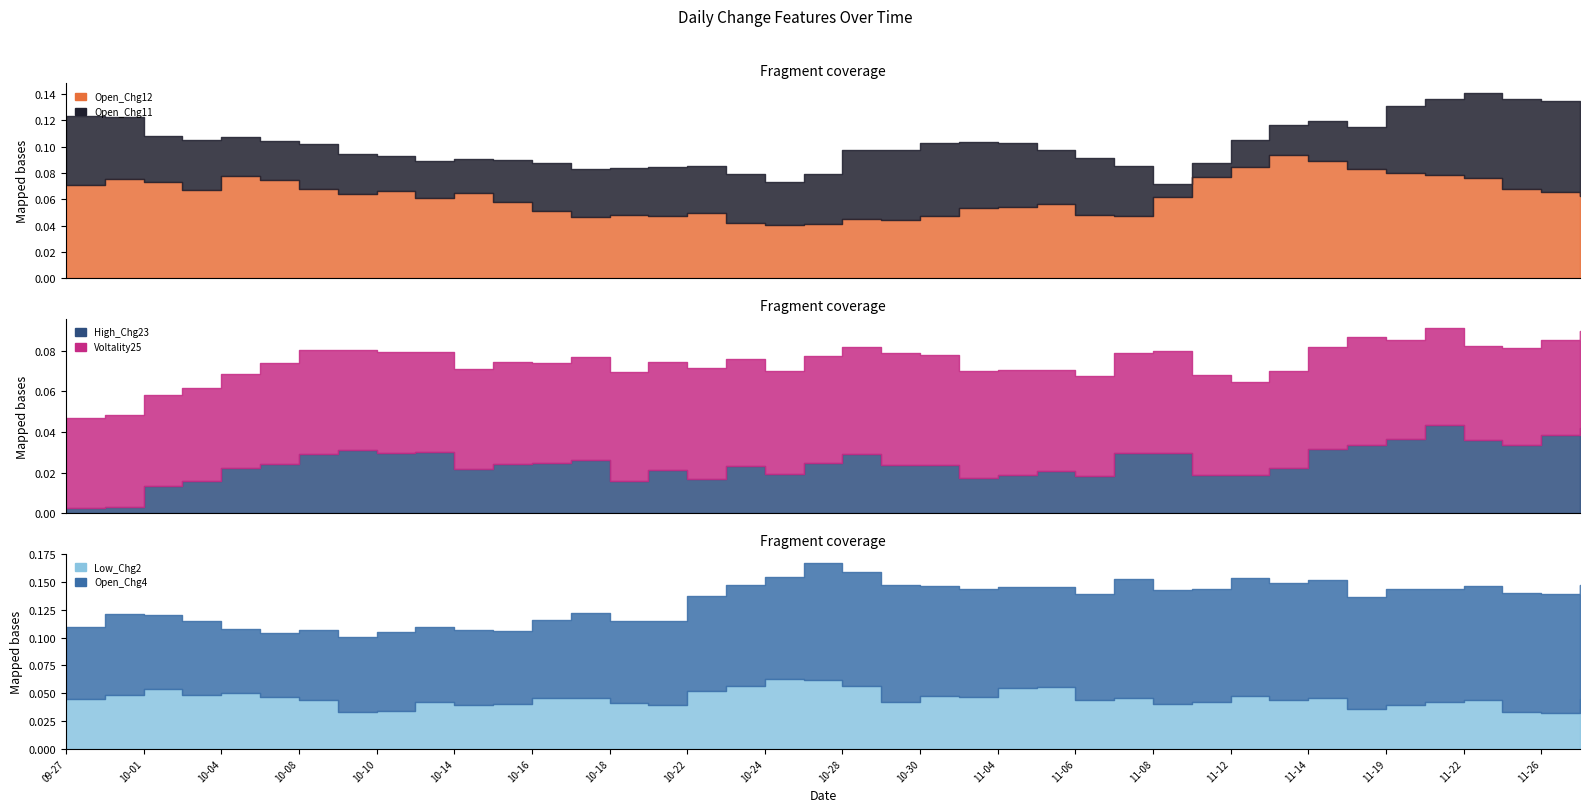

Reading left to right, transcribe all the data shown in this chart.

Open_Chg12: 2024-09-27=0.1	2024-09-30=0.1	2024-10-01=0.1	2024-10-03=0.1	2024-10-04=0.1	2024-10-07=0.1	2024-10-08=0.1	2024-10-09=0.1	2024-10-10=0.1	2024-10-11=0.1	2024-10-14=0.1	2024-10-15=0.1	2024-10-16=0.1	2024-10-17=0.0	2024-10-18=0.0	2024-10-21=0.0	2024-10-22=0.0	2024-10-23=0.0	2024-10-24=0.0	2024-10-25=0.0	2024-10-28=0.0	2024-10-29=0.0	2024-10-30=0.0	2024-10-31=0.1	2024-11-04=0.1	2024-11-05=0.1	2024-11-06=0.0	2024-11-07=0.0	2024-11-08=0.1	2024-11-11=0.1	2024-11-12=0.1	2024-11-13=0.1	2024-11-14=0.1	2024-11-18=0.1	2024-11-19=0.1	2024-11-21=0.1	2024-11-22=0.1	2024-11-25=0.1	2024-11-26=0.1	2024-11-27=0.1
Open_Chg11: 2024-09-27=0.1	2024-09-30=0.0	2024-10-01=0.0	2024-10-03=0.0	2024-10-04=0.0	2024-10-07=0.0	2024-10-08=0.0	2024-10-09=0.0	2024-10-10=0.0	2024-10-11=0.0	2024-10-14=0.0	2024-10-15=0.0	2024-10-16=0.0	2024-10-17=0.0	2024-10-18=0.0	2024-10-21=0.0	2024-10-22=0.0	2024-10-23=0.0	2024-10-24=0.0	2024-10-25=0.0	2024-10-28=0.1	2024-10-29=0.1	2024-10-30=0.1	2024-10-31=0.1	2024-11-04=0.0	2024-11-05=0.0	2024-11-06=0.0	2024-11-07=0.0	2024-11-08=0.0	2024-11-11=0.0	2024-11-12=0.0	2024-11-13=0.0	2024-11-14=0.0	2024-11-18=0.0	2024-11-19=0.1	2024-11-21=0.1	2024-11-22=0.1	2024-11-25=0.1	2024-11-26=0.1	2024-11-27=0.1
High_Chg23: 2024-09-27=0.0	2024-09-30=0.0	2024-10-01=0.0	2024-10-03=0.0	2024-10-04=0.0	2024-10-07=0.0	2024-10-08=0.0	2024-10-09=0.0	2024-10-10=0.0	2024-10-11=0.0	2024-10-14=0.0	2024-10-15=0.0	2024-10-16=0.0	2024-10-17=0.0	2024-10-18=0.0	2024-10-21=0.0	2024-10-22=0.0	2024-10-23=0.0	2024-10-24=0.0	2024-10-25=0.0	2024-10-28=0.0	2024-10-29=0.0	2024-10-30=0.0	2024-10-31=0.0	2024-11-04=0.0	2024-11-05=0.0	2024-11-06=0.0	2024-11-07=0.0	2024-11-08=0.0	2024-11-11=0.0	2024-11-12=0.0	2024-11-13=0.0	2024-11-14=0.0	2024-11-18=0.0	2024-11-19=0.0	2024-11-21=0.0	2024-11-22=0.0	2024-11-25=0.0	2024-11-26=0.0	2024-11-27=0.0
Voltality25: 2024-09-27=0.0	2024-09-30=0.0	2024-10-01=0.0	2024-10-03=0.0	2024-10-04=0.0	2024-10-07=0.0	2024-10-08=0.1	2024-10-09=0.0	2024-10-10=0.0	2024-10-11=0.0	2024-10-14=0.0	2024-10-15=0.0	2024-10-16=0.0	2024-10-17=0.1	2024-10-18=0.1	2024-10-21=0.1	2024-10-22=0.1	2024-10-23=0.1	2024-10-24=0.1	2024-10-25=0.1	2024-10-28=0.1	2024-10-29=0.1	2024-10-30=0.1	2024-10-31=0.1	2024-11-04=0.1	2024-11-05=0.1	2024-11-06=0.0	2024-11-07=0.0	2024-11-08=0.0	2024-11-11=0.0	2024-11-12=0.0	2024-11-13=0.0	2024-11-14=0.1	2024-11-18=0.1	2024-11-19=0.0	2024-11-21=0.0	2024-11-22=0.0	2024-11-25=0.0	2024-11-26=0.0	2024-11-27=0.0
Low_Chg2: 2024-09-27=0.0	2024-09-30=0.0	2024-10-01=0.1	2024-10-03=0.0	2024-10-04=0.1	2024-10-07=0.0	2024-10-08=0.0	2024-10-09=0.0	2024-10-10=0.0	2024-10-11=0.0	2024-10-14=0.0	2024-10-15=0.0	2024-10-16=0.0	2024-10-17=0.0	2024-10-18=0.0	2024-10-21=0.0	2024-10-22=0.1	2024-10-23=0.1	2024-10-24=0.1	2024-10-25=0.1	2024-10-28=0.1	2024-10-29=0.0	2024-10-30=0.0	2024-10-31=0.0	2024-11-04=0.1	2024-11-05=0.1	2024-11-06=0.0	2024-11-07=0.0	2024-11-08=0.0	2024-11-11=0.0	2024-11-12=0.0	2024-11-13=0.0	2024-11-14=0.0	2024-11-18=0.0	2024-11-19=0.0	2024-11-21=0.0	2024-11-22=0.0	2024-11-25=0.0	2024-11-26=0.0	2024-11-27=0.0
Open_Chg4: 2024-09-27=0.1	2024-09-30=0.1	2024-10-01=0.1	2024-10-03=0.1	2024-10-04=0.1	2024-10-07=0.1	2024-10-08=0.1	2024-10-09=0.1	2024-10-10=0.1	2024-10-11=0.1	2024-10-14=0.1	2024-10-15=0.1	2024-10-16=0.1	2024-10-17=0.1	2024-10-18=0.1	2024-10-21=0.1	2024-10-22=0.1	2024-10-23=0.1	2024-10-24=0.1	2024-10-25=0.1	2024-10-28=0.1	2024-10-29=0.1	2024-10-30=0.1	2024-10-31=0.1	2024-11-04=0.1	2024-11-05=0.1	2024-11-06=0.1	2024-11-07=0.1	2024-11-08=0.1	2024-11-11=0.1	2024-11-12=0.1	2024-11-13=0.1	2024-11-14=0.1	2024-11-18=0.1	2024-11-19=0.1	2024-11-21=0.1	2024-11-22=0.1	2024-11-25=0.1	2024-11-26=0.1	2024-11-27=0.1